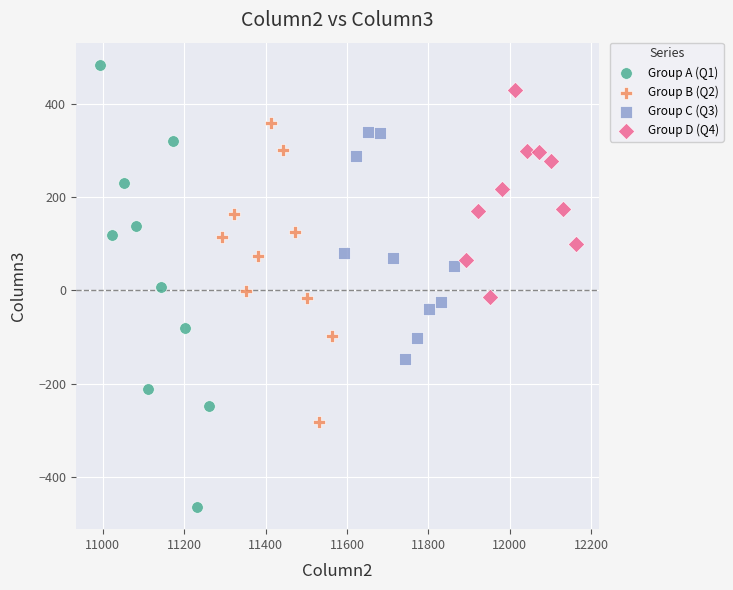

What are all the series names shown in the legend?

Group A (Q1), Group B (Q2), Group C (Q3), Group D (Q4)